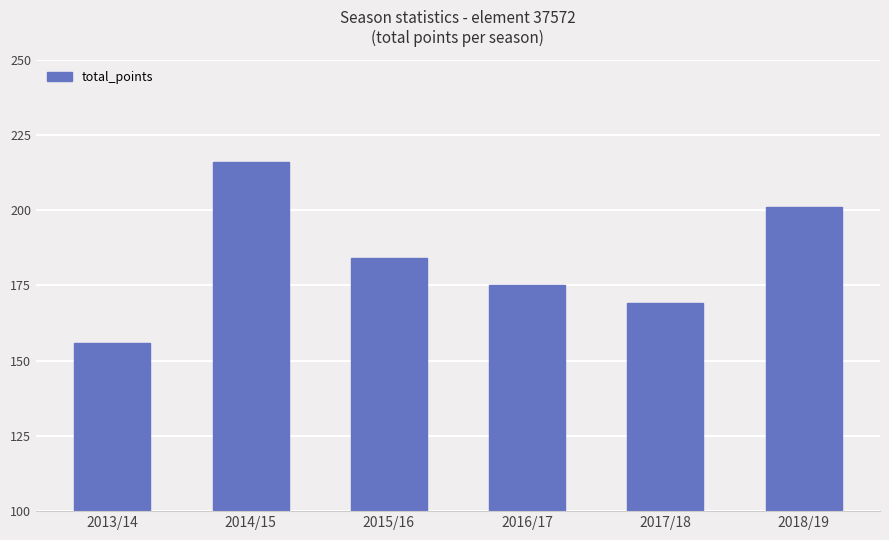

Reading right to left, extract all data points from this chart.

201	169	175	184	216	156